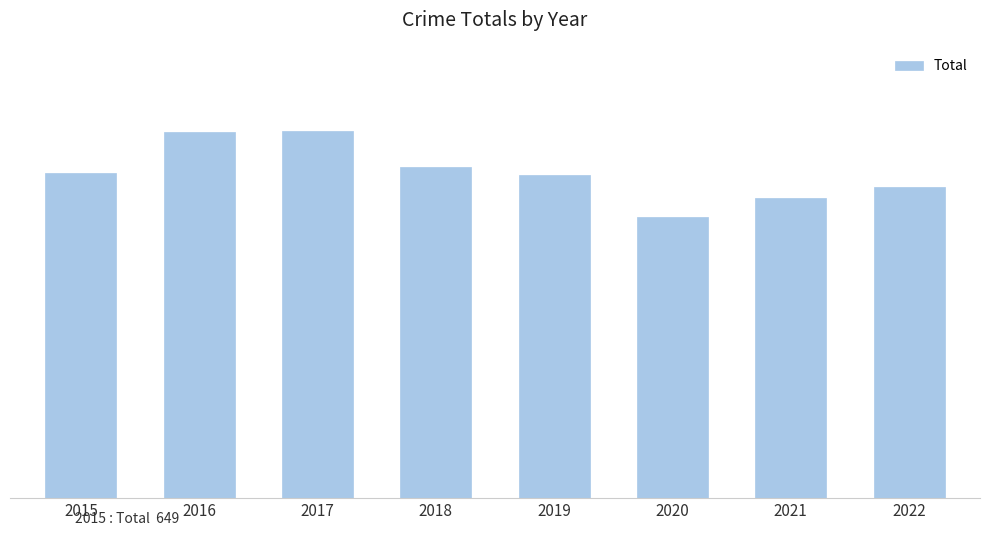

What is the value of the 1st bar from the left?

649